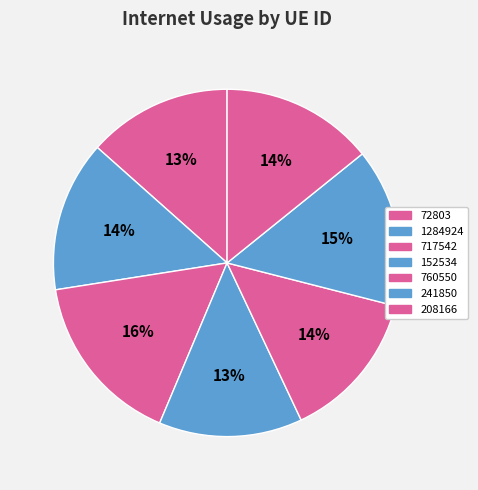

How many slices are in this pie chart?

7